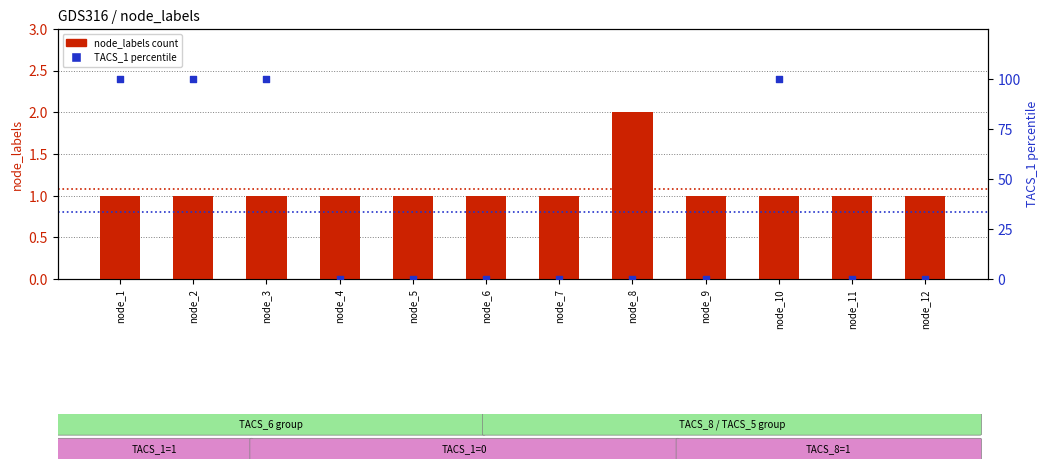

Which series has the widest spread of Y values?

TACS_1 (percentile)